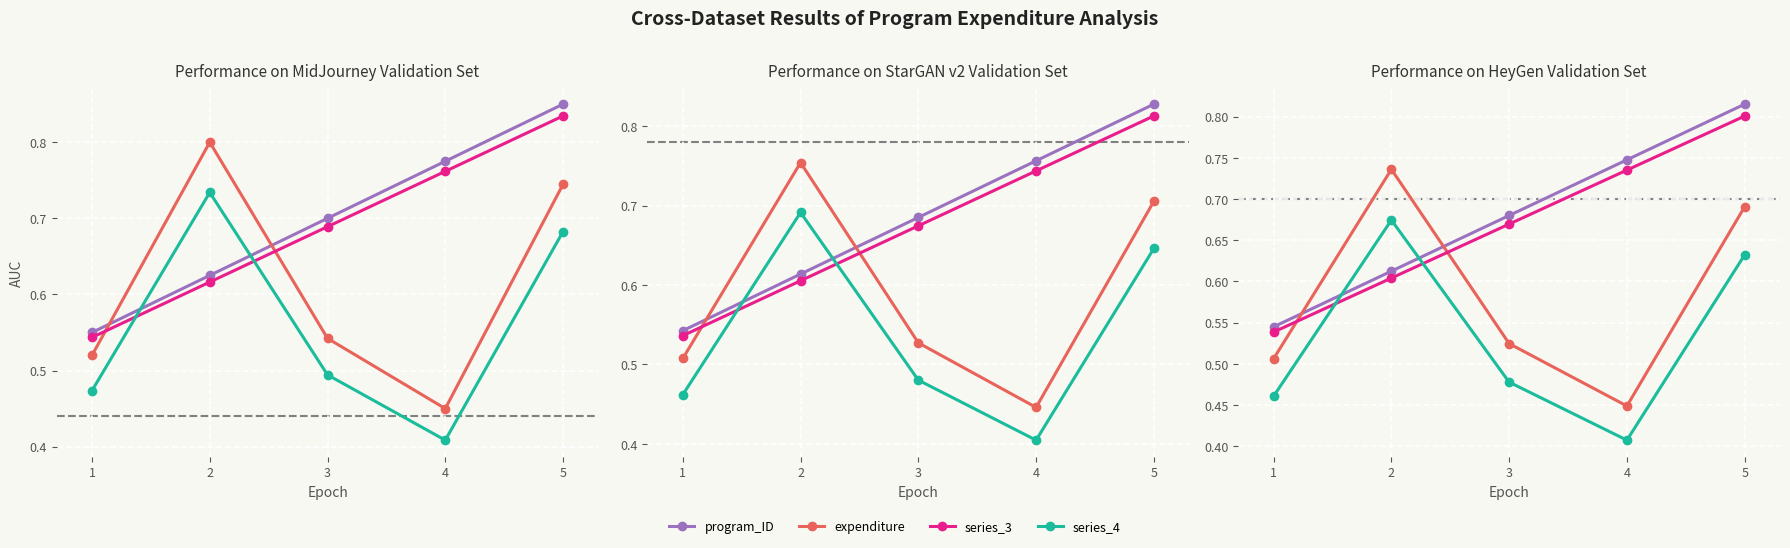

The value of series_3 at 5 is 0.8. True or false?

True